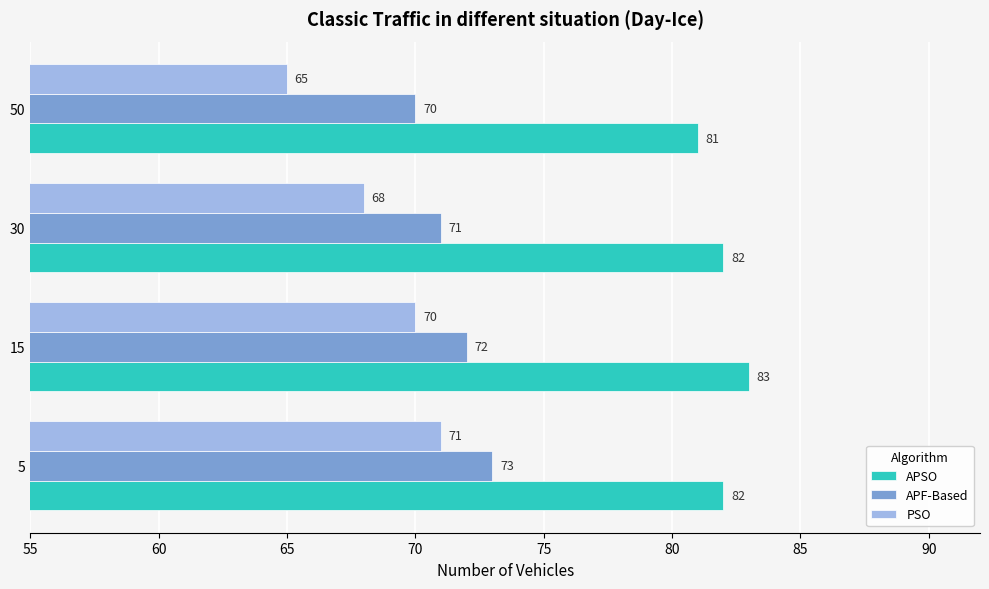

Between 5 and 50, which series saw the biggest shift?

PSO